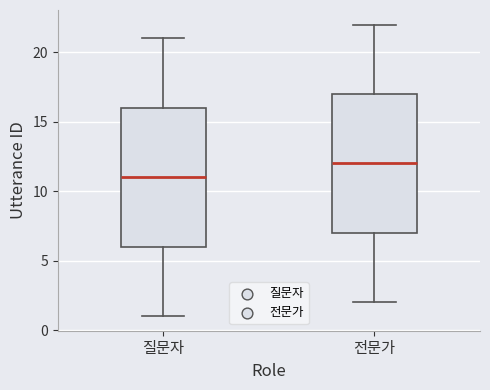

Reading left to right, transcribe this box plot: for each box, give where its median line is, the range the box spans, and where its two whiskers end, as read against the y-axis. The values are not printed on the chart, so give them approximately, as read against the axis.

질문자: median 11, box 6 to 16, whiskers 1 to 21
전문가: median 12, box 7 to 17, whiskers 2 to 22